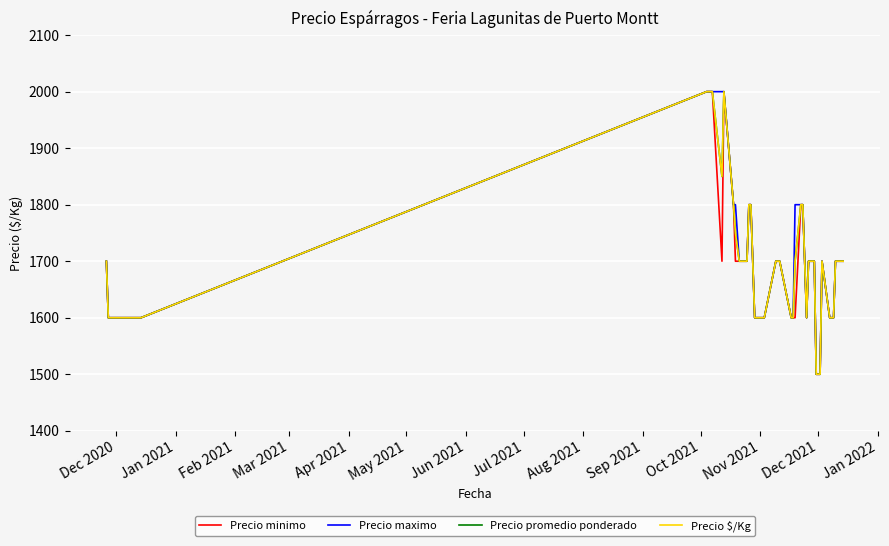

How many interior local peaks does the Precio $/Kg series have?

2